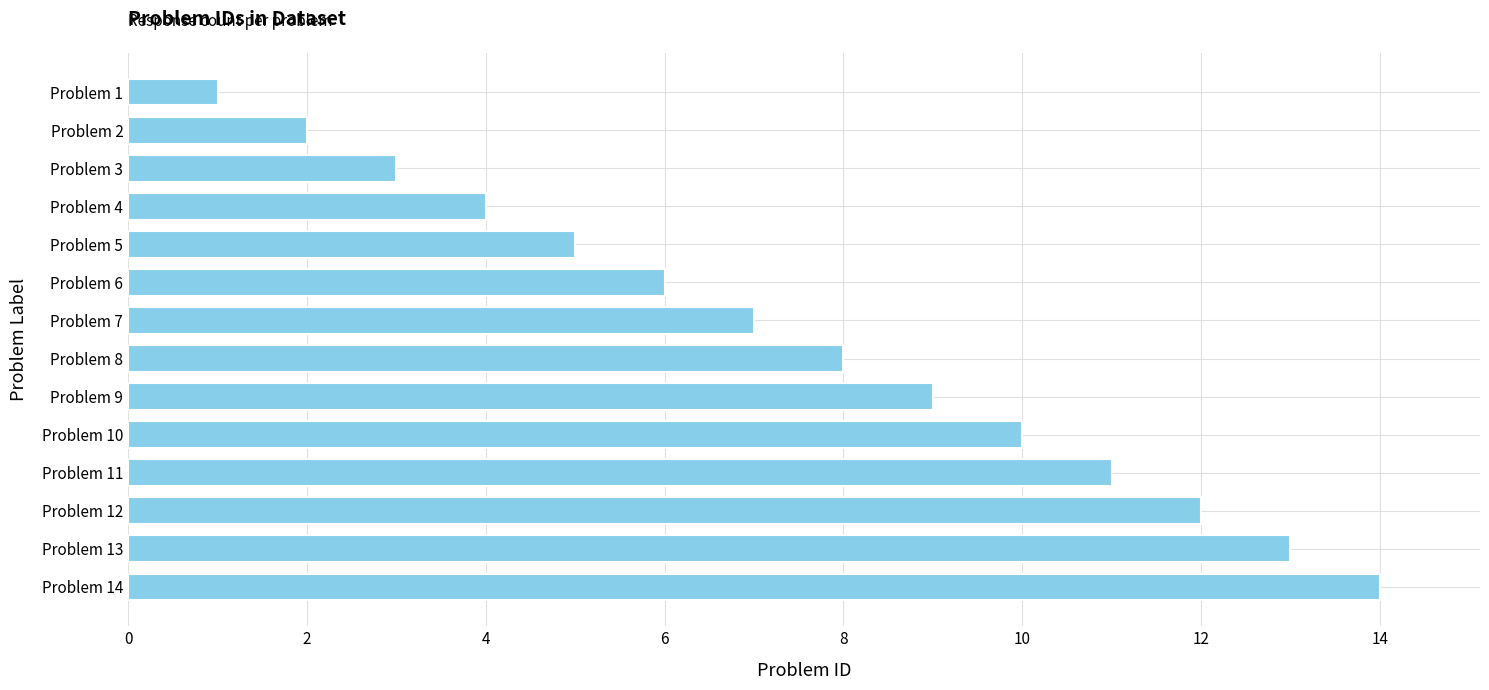

Which has a higher value, Problem 14 or Problem 5?

Problem 14